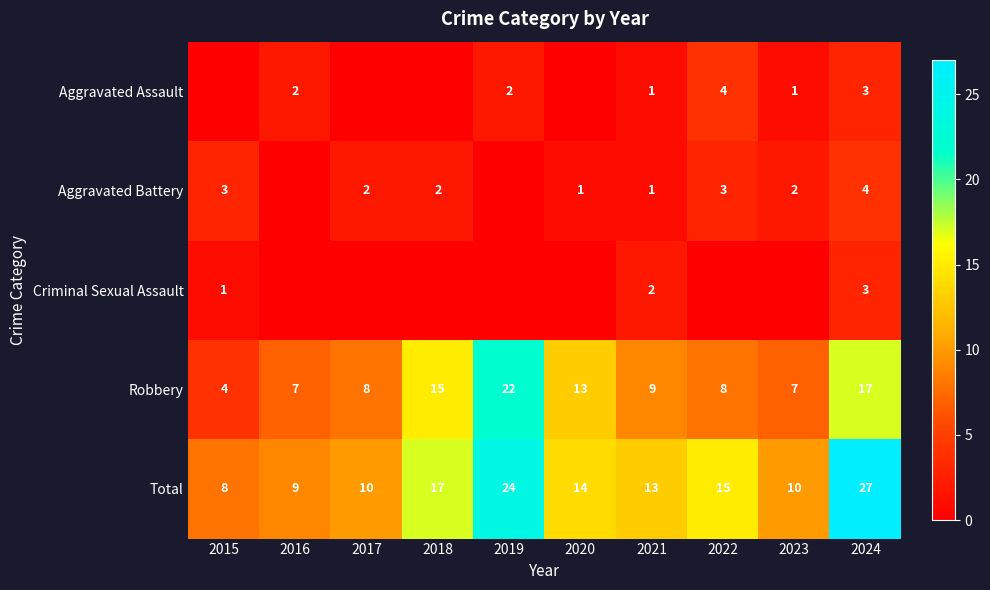

At how many categories does at least one series exceed 12?

6